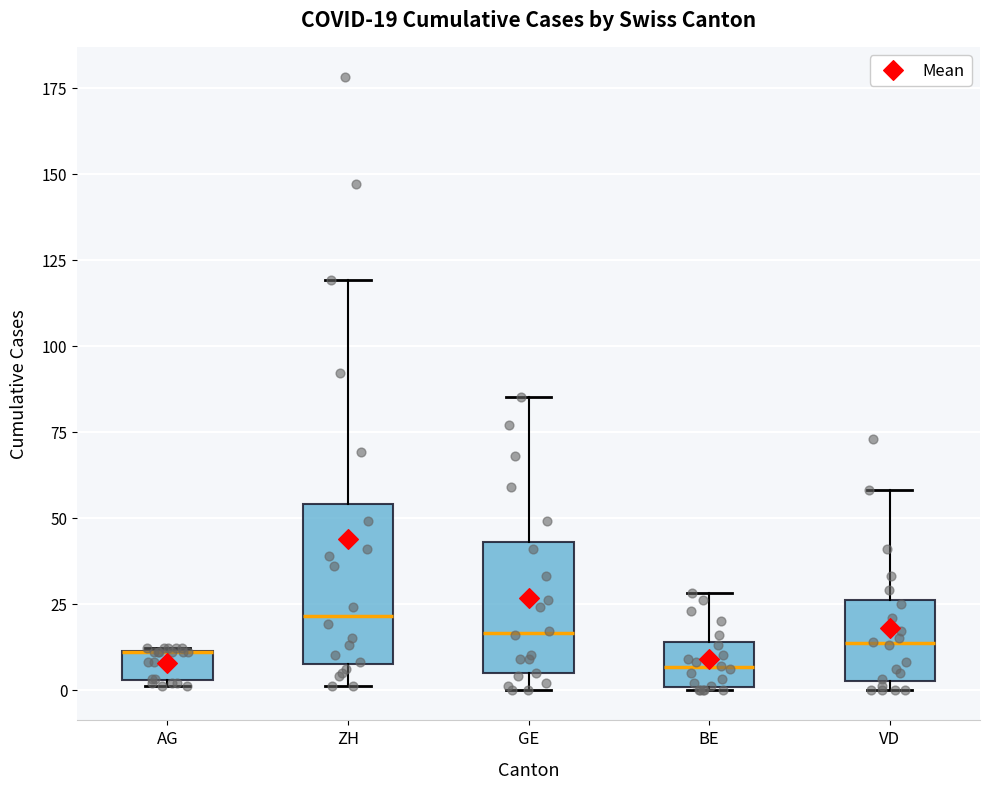

Comparing the boxes themselves (not the whiskers), which one is the tallest?

ZH